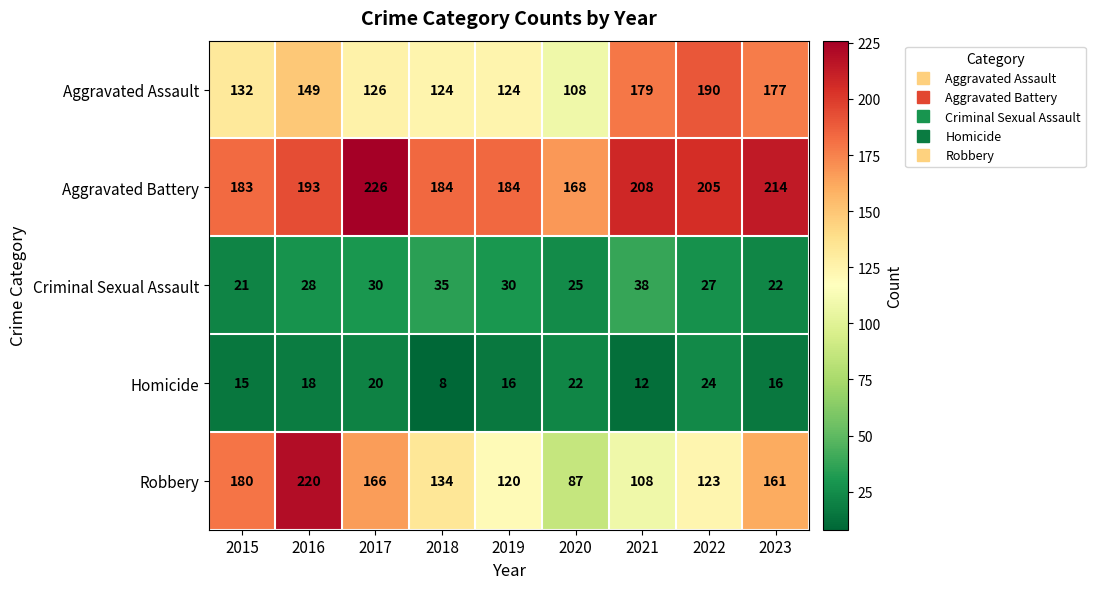

At which category does the chart reach its minimum across all series?

2018